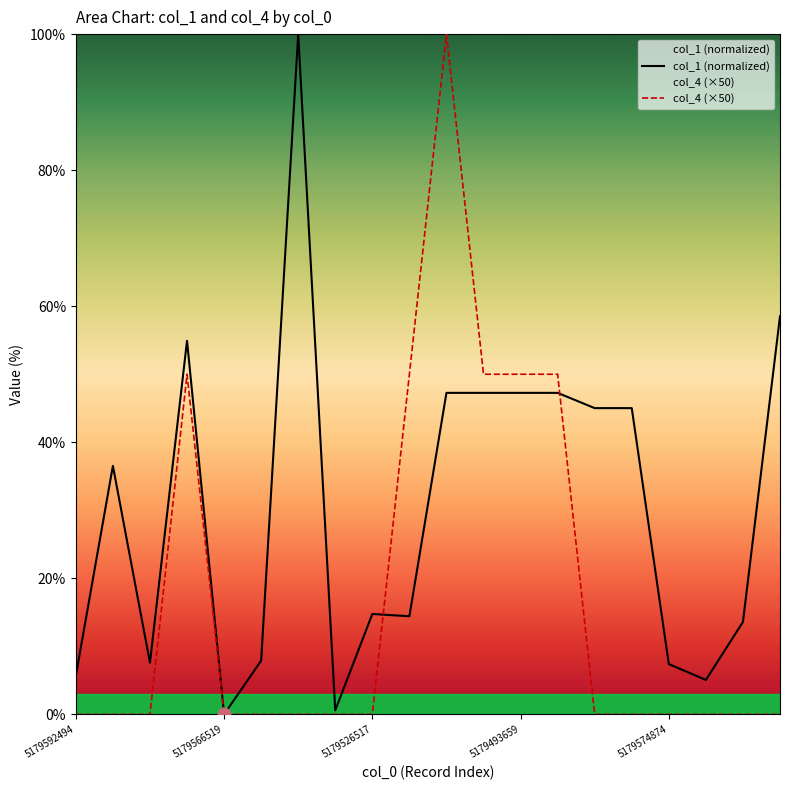

What are all the series names shown in the legend?

col_1 (normalized), col_4 (×50)